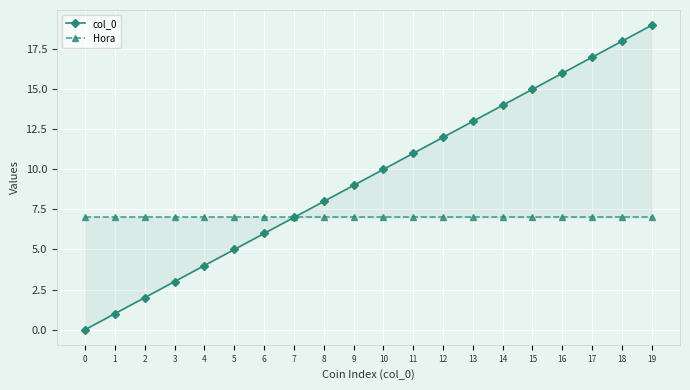

What is the maximum value shown in the chart?

19